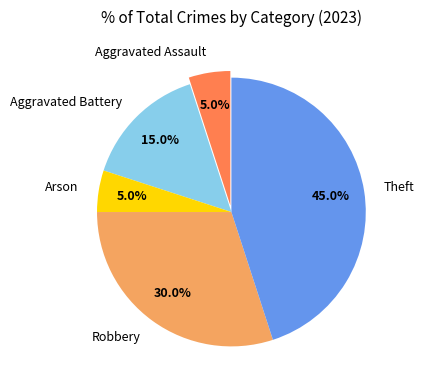

What is the largest slice in the pie chart?

Theft